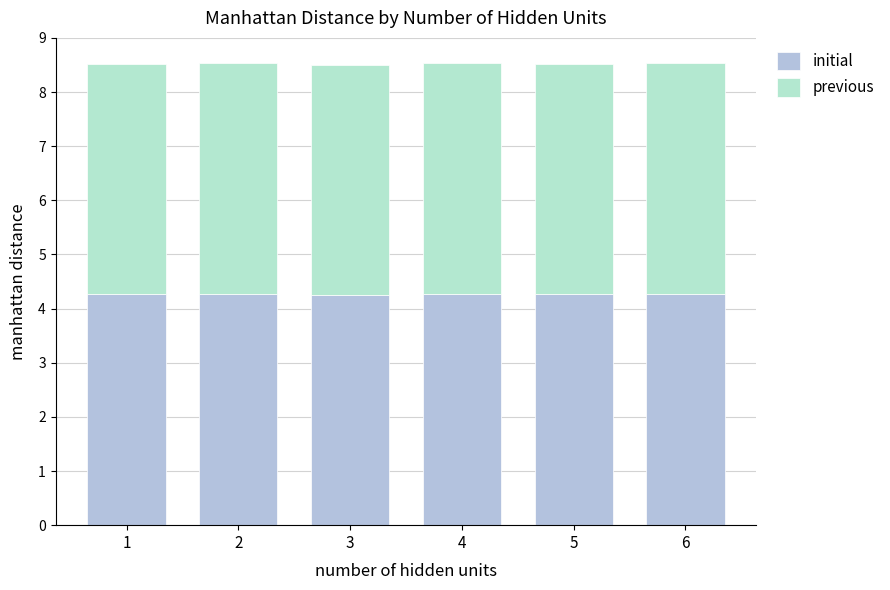

What is the total value across all series at 5?

8.5